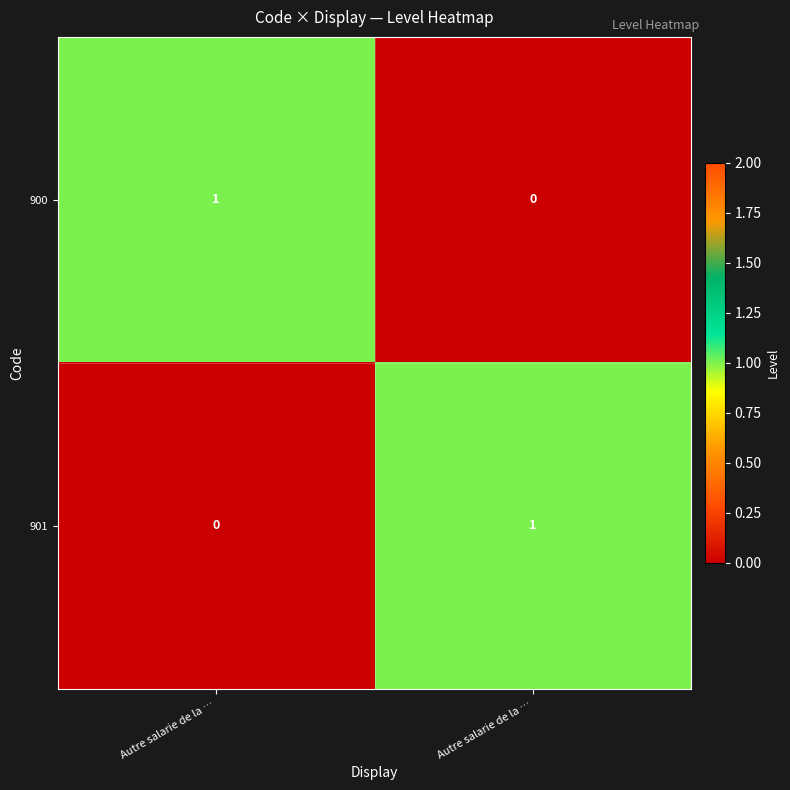

How many categories are shown in the chart?

2